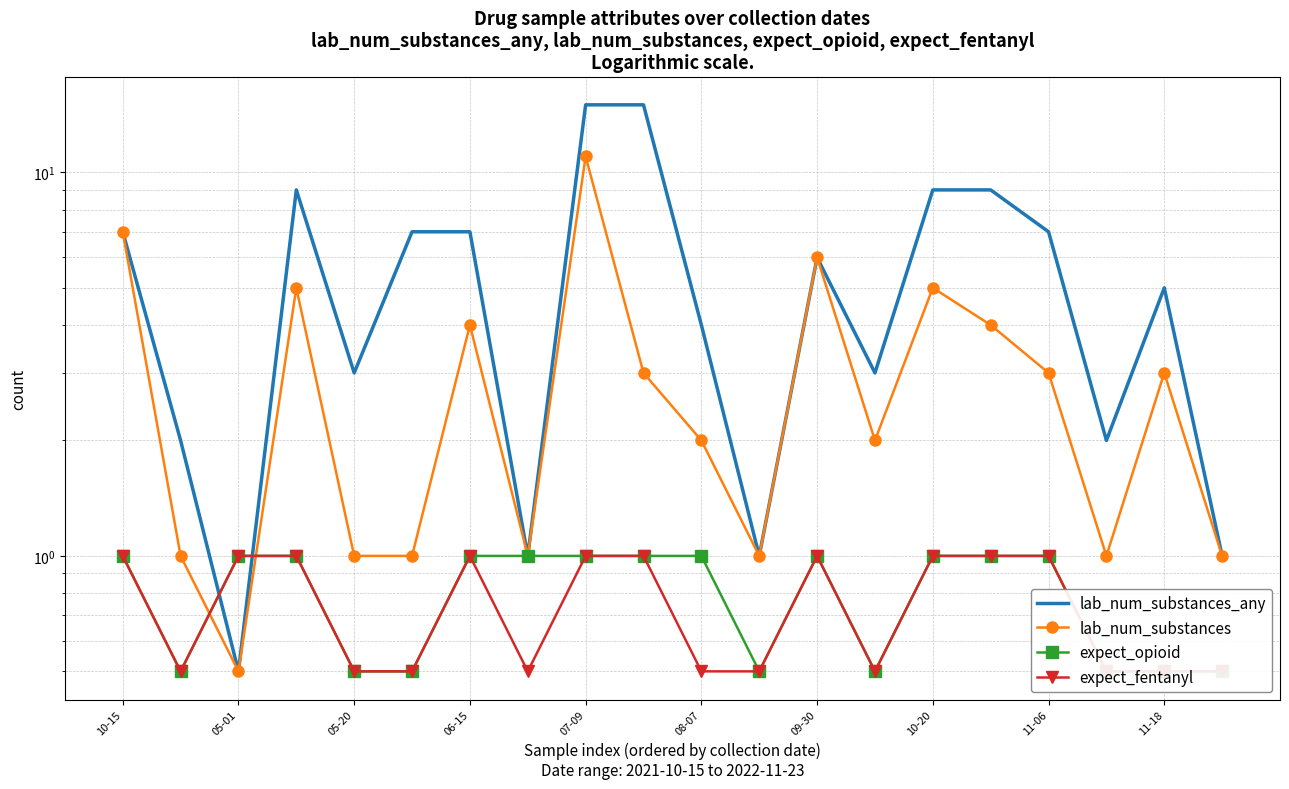

What are all the series names shown in the legend?

lab_num_substances_any, lab_num_substances, expect_opioid, expect_fentanyl